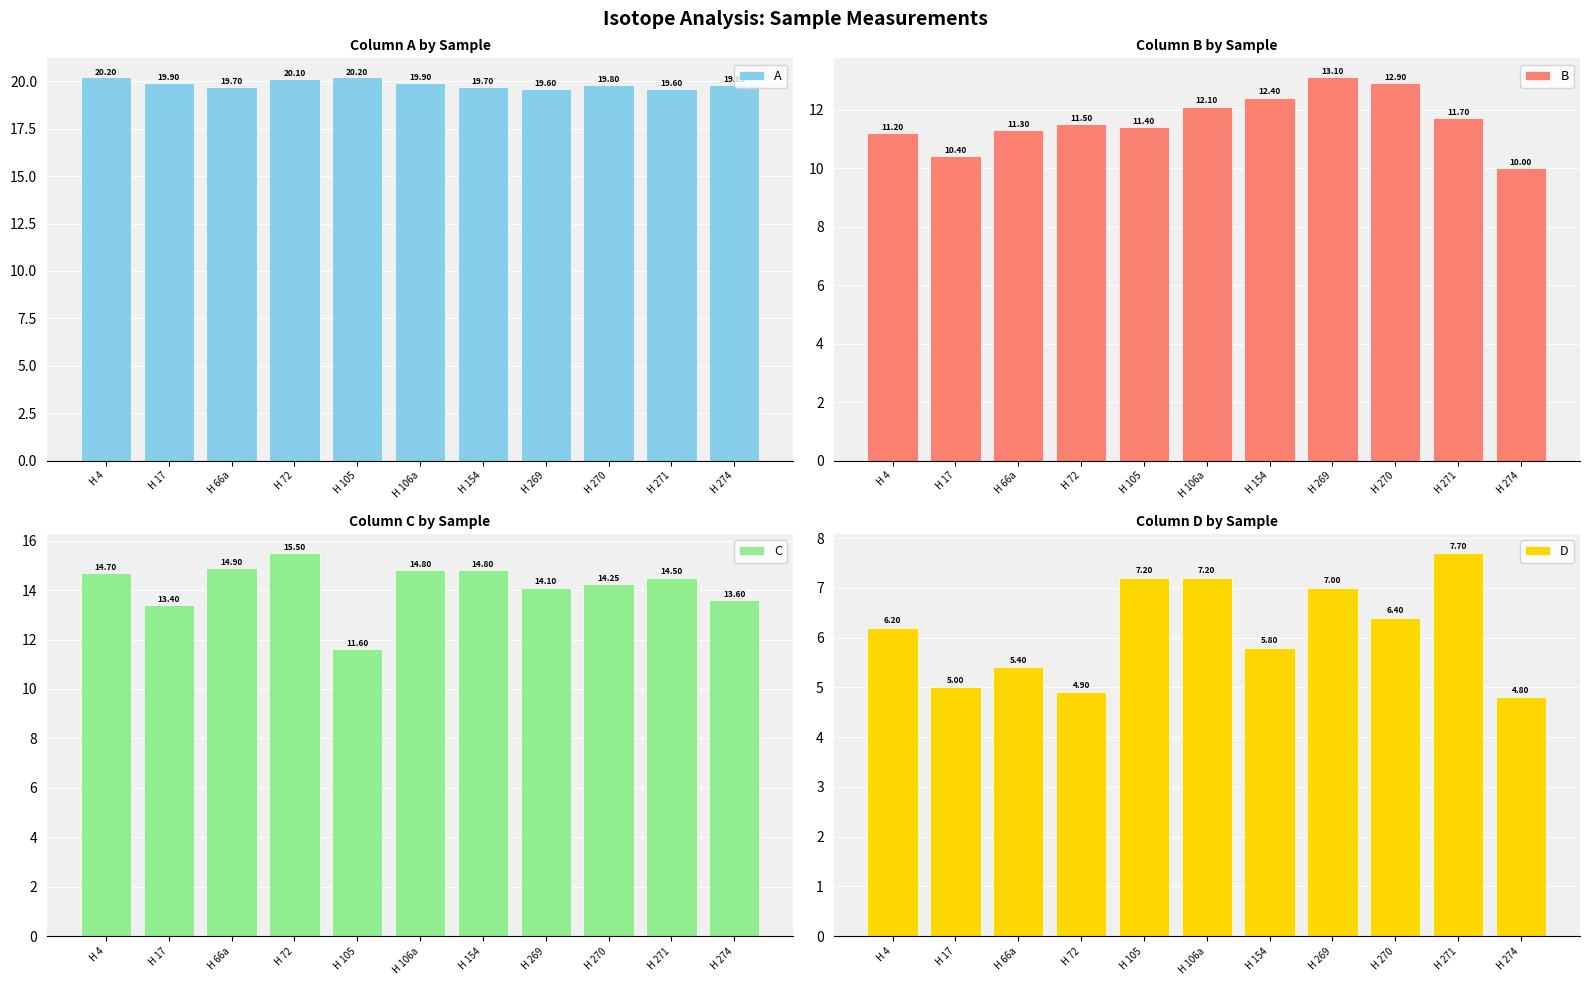

Rank the series by their average value, from lowest to highest.

D, B, C, A